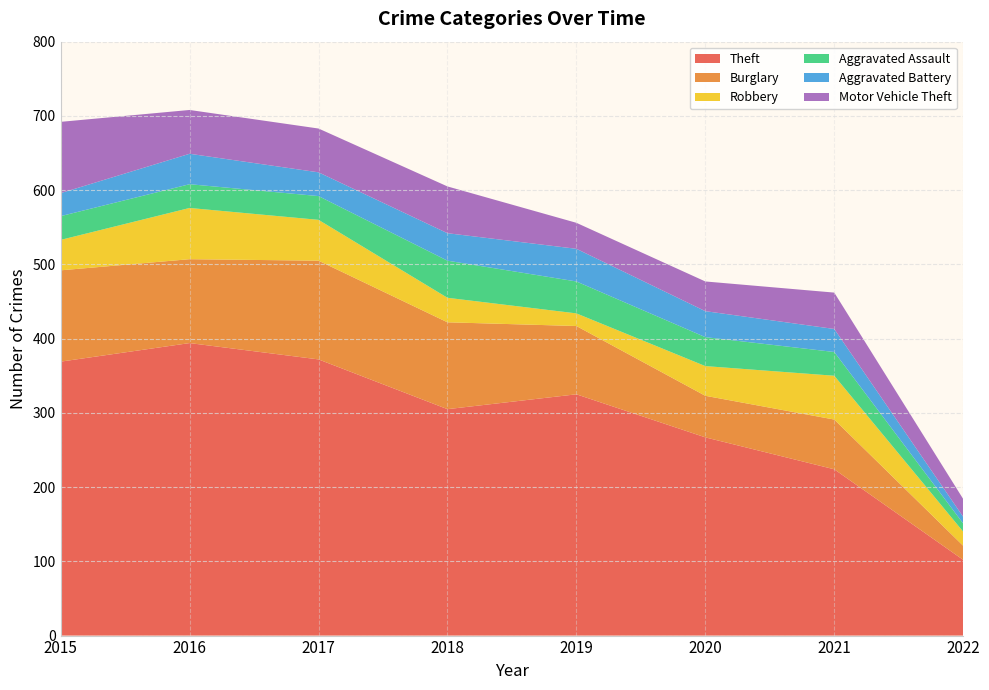

Reading left to right, transcribe all the data shown in this chart.

Theft: 369	394	372	305	325	267	224	102
Burglary: 123	113	133	117	92	56	67	19
Robbery: 41	69	55	33	17	40	59	19
Aggravated Assault: 32	32	32	50	43	39	32	11
Aggravated Battery: 31	41	32	37	44	35	31	9
Motor Vehicle Theft: 96	59	59	63	35	40	49	24